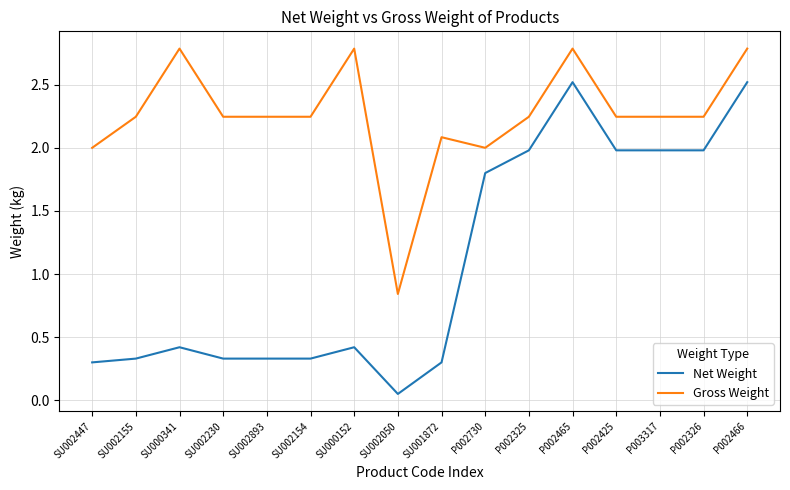

The Net Weight series shows 0.5 at SU001872. True or false?

False